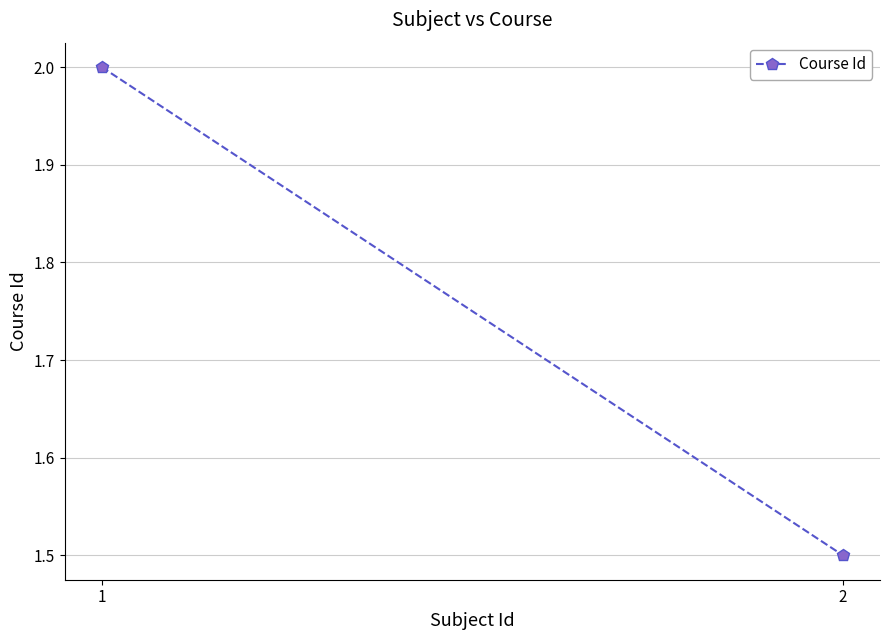

Rank the categories by value from lowest to highest.

2, 1